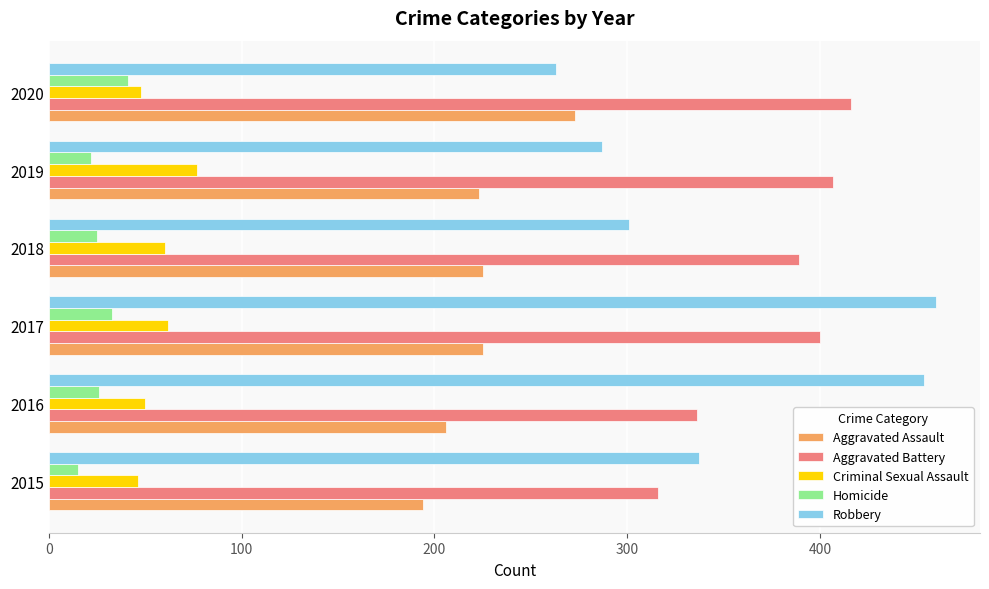

What is the sum of all Homicide values?

162